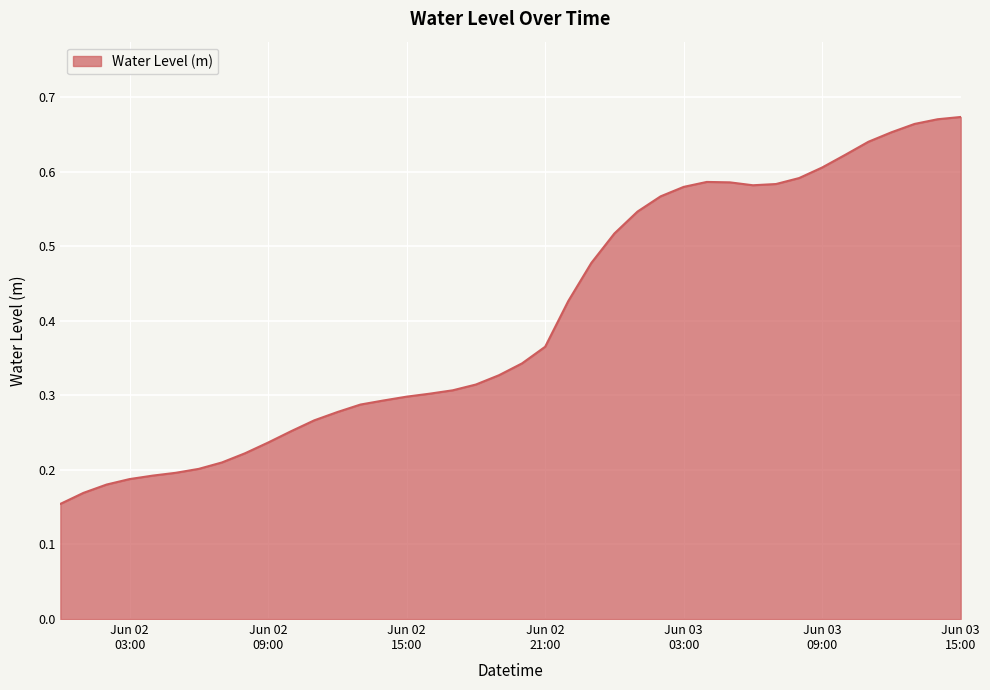

At which category does the chart reach its peak across all series?

Jun 03 15:00